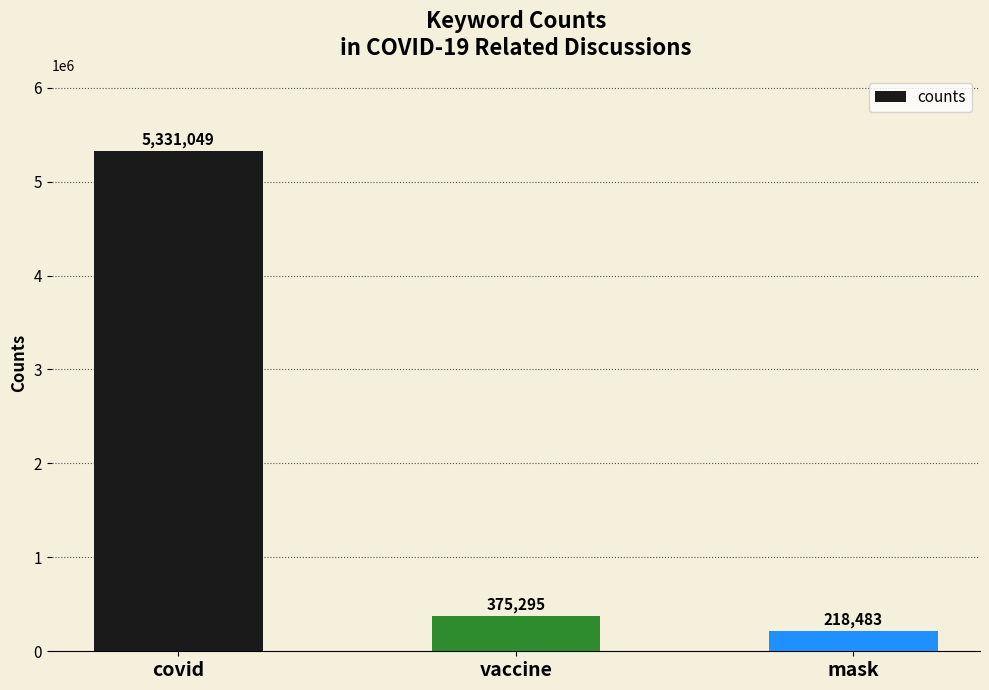

Which has a higher value, mask or covid?

covid